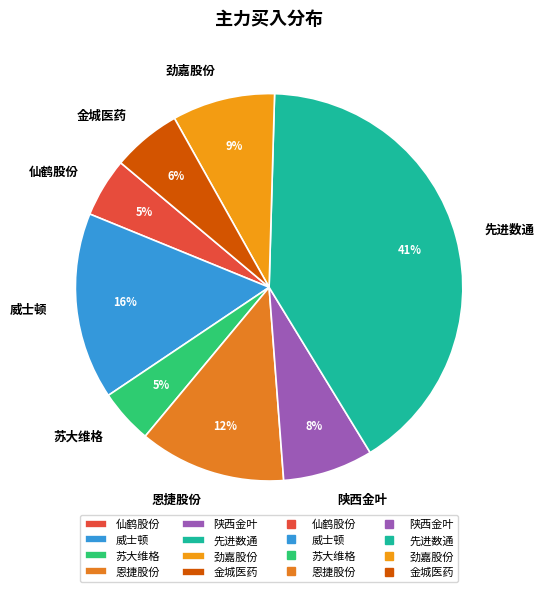

To the nearest percent, what is the average slice percentage?

12%